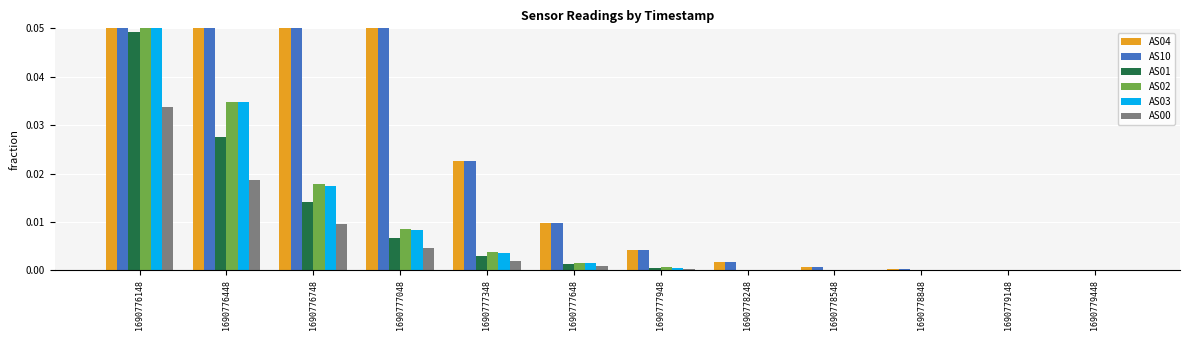

At which label does AS10 reach its minimum?

1690779448